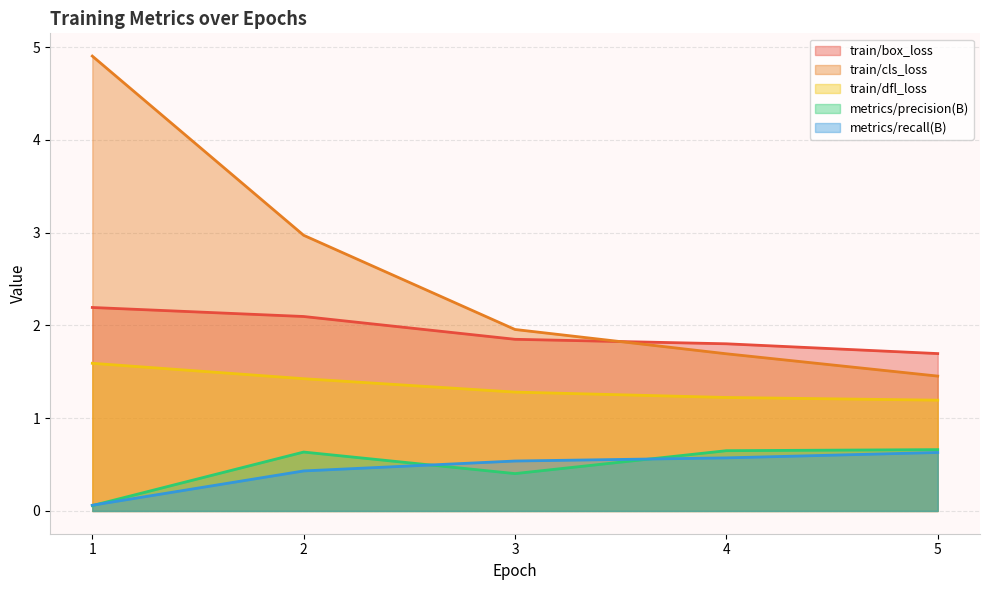

What is the average value of the metrics/precision(B) series?

0.5